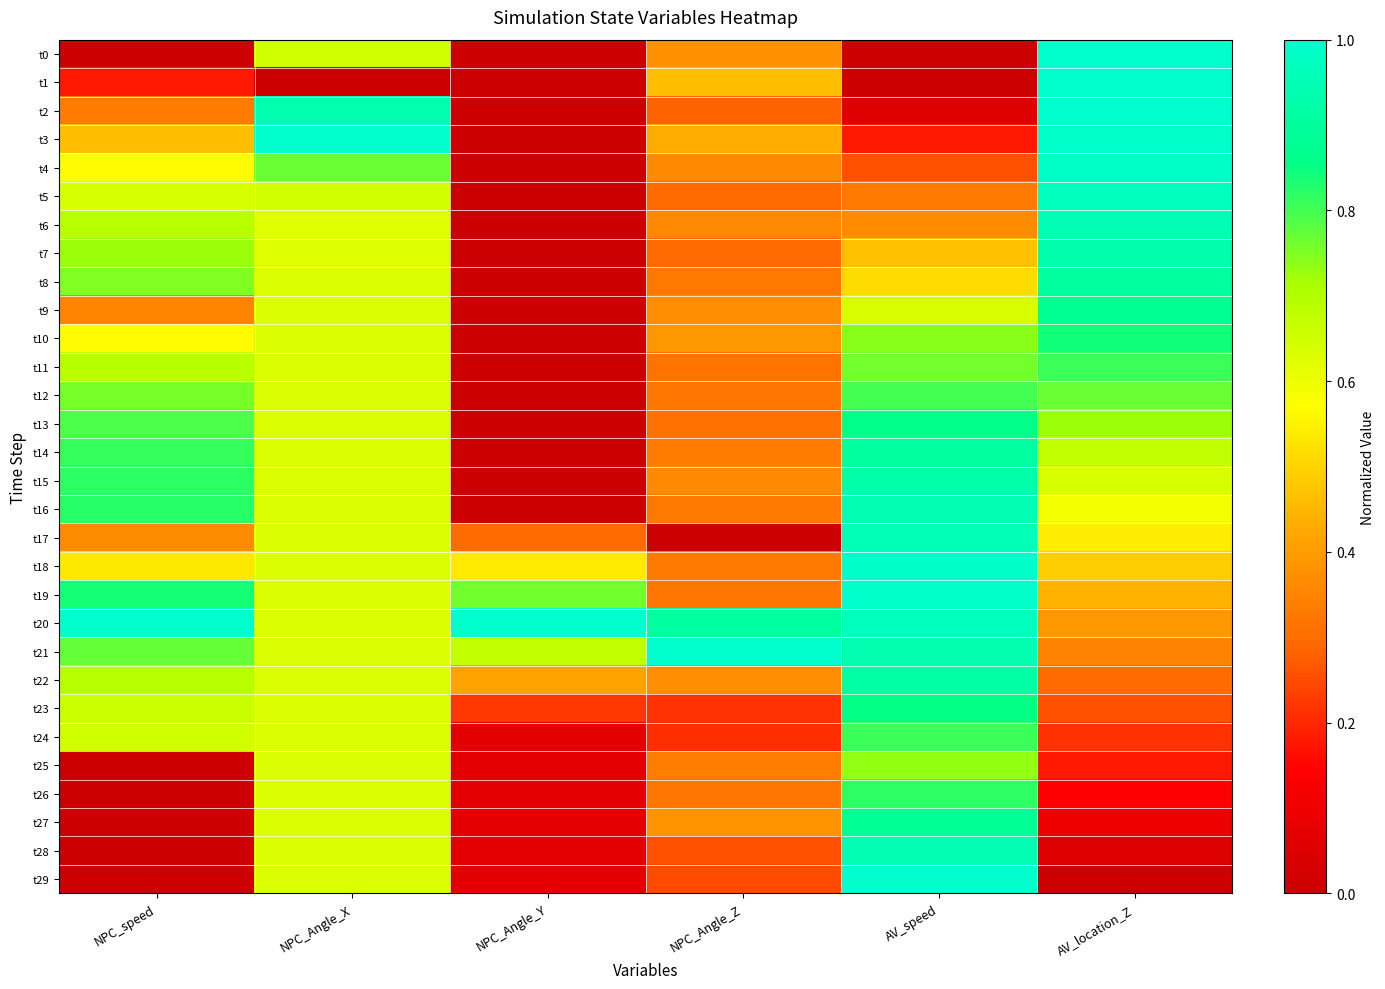

Reading left to right, what are all the values shown in this chart?

t0: NPC_speed=0.0	NPC_Angle_X=0.6	NPC_Angle_Y=0.0	NPC_Angle_Z=0.4	AV_speed=0.0	AV_location_Z=1.0
t1: NPC_speed=0.2	NPC_Angle_X=0.0	NPC_Angle_Y=0.0	NPC_Angle_Z=0.5	AV_speed=0.0	AV_location_Z=1.0
t2: NPC_speed=0.3	NPC_Angle_X=0.9	NPC_Angle_Y=0.0	NPC_Angle_Z=0.3	AV_speed=0.1	AV_location_Z=1.0
t3: NPC_speed=0.5	NPC_Angle_X=1.0	NPC_Angle_Y=0.0	NPC_Angle_Z=0.4	AV_speed=0.2	AV_location_Z=1.0
t4: NPC_speed=0.6	NPC_Angle_X=0.8	NPC_Angle_Y=0.0	NPC_Angle_Z=0.4	AV_speed=0.3	AV_location_Z=1.0
t5: NPC_speed=0.6	NPC_Angle_X=0.6	NPC_Angle_Y=0.0	NPC_Angle_Z=0.3	AV_speed=0.3	AV_location_Z=1.0
t6: NPC_speed=0.7	NPC_Angle_X=0.6	NPC_Angle_Y=0.0	NPC_Angle_Z=0.4	AV_speed=0.4	AV_location_Z=0.9
t7: NPC_speed=0.7	NPC_Angle_X=0.6	NPC_Angle_Y=0.0	NPC_Angle_Z=0.3	AV_speed=0.5	AV_location_Z=0.9
t8: NPC_speed=0.7	NPC_Angle_X=0.6	NPC_Angle_Y=0.0	NPC_Angle_Z=0.3	AV_speed=0.5	AV_location_Z=0.9
t9: NPC_speed=0.3	NPC_Angle_X=0.6	NPC_Angle_Y=0.0	NPC_Angle_Z=0.4	AV_speed=0.6	AV_location_Z=0.9
t10: NPC_speed=0.6	NPC_Angle_X=0.6	NPC_Angle_Y=0.0	NPC_Angle_Z=0.4	AV_speed=0.7	AV_location_Z=0.8
t11: NPC_speed=0.7	NPC_Angle_X=0.6	NPC_Angle_Y=0.0	NPC_Angle_Z=0.3	AV_speed=0.8	AV_location_Z=0.8
t12: NPC_speed=0.8	NPC_Angle_X=0.6	NPC_Angle_Y=0.0	NPC_Angle_Z=0.3	AV_speed=0.8	AV_location_Z=0.8
t13: NPC_speed=0.8	NPC_Angle_X=0.6	NPC_Angle_Y=0.0	NPC_Angle_Z=0.3	AV_speed=0.9	AV_location_Z=0.7
t14: NPC_speed=0.8	NPC_Angle_X=0.6	NPC_Angle_Y=0.0	NPC_Angle_Z=0.3	AV_speed=0.9	AV_location_Z=0.7
t15: NPC_speed=0.8	NPC_Angle_X=0.6	NPC_Angle_Y=0.0	NPC_Angle_Z=0.4	AV_speed=0.9	AV_location_Z=0.6
t16: NPC_speed=0.8	NPC_Angle_X=0.6	NPC_Angle_Y=0.0	NPC_Angle_Z=0.3	AV_speed=0.9	AV_location_Z=0.6
t17: NPC_speed=0.4	NPC_Angle_X=0.6	NPC_Angle_Y=0.3	NPC_Angle_Z=0.0	AV_speed=1.0	AV_location_Z=0.5
t18: NPC_speed=0.5	NPC_Angle_X=0.6	NPC_Angle_Y=0.5	NPC_Angle_Z=0.3	AV_speed=1.0	AV_location_Z=0.5
t19: NPC_speed=0.8	NPC_Angle_X=0.6	NPC_Angle_Y=0.8	NPC_Angle_Z=0.3	AV_speed=1.0	AV_location_Z=0.4
t20: NPC_speed=1.0	NPC_Angle_X=0.6	NPC_Angle_Y=1.0	NPC_Angle_Z=0.9	AV_speed=1.0	AV_location_Z=0.4
t21: NPC_speed=0.8	NPC_Angle_X=0.6	NPC_Angle_Y=0.7	NPC_Angle_Z=1.0	AV_speed=0.9	AV_location_Z=0.3
t22: NPC_speed=0.7	NPC_Angle_X=0.6	NPC_Angle_Y=0.4	NPC_Angle_Z=0.4	AV_speed=0.9	AV_location_Z=0.3
t23: NPC_speed=0.7	NPC_Angle_X=0.6	NPC_Angle_Y=0.2	NPC_Angle_Z=0.2	AV_speed=0.9	AV_location_Z=0.3
t24: NPC_speed=0.6	NPC_Angle_X=0.6	NPC_Angle_Y=0.1	NPC_Angle_Z=0.2	AV_speed=0.8	AV_location_Z=0.2
t25: NPC_speed=0.0	NPC_Angle_X=0.6	NPC_Angle_Y=0.1	NPC_Angle_Z=0.3	AV_speed=0.7	AV_location_Z=0.2
t26: NPC_speed=0.0	NPC_Angle_X=0.6	NPC_Angle_Y=0.1	NPC_Angle_Z=0.3	AV_speed=0.8	AV_location_Z=0.1
t27: NPC_speed=0.0	NPC_Angle_X=0.6	NPC_Angle_Y=0.1	NPC_Angle_Z=0.4	AV_speed=0.9	AV_location_Z=0.1
t28: NPC_speed=0.0	NPC_Angle_X=0.6	NPC_Angle_Y=0.1	NPC_Angle_Z=0.3	AV_speed=0.9	AV_location_Z=0.0
t29: NPC_speed=0.0	NPC_Angle_X=0.6	NPC_Angle_Y=0.1	NPC_Angle_Z=0.2	AV_speed=1.0	AV_location_Z=0.0